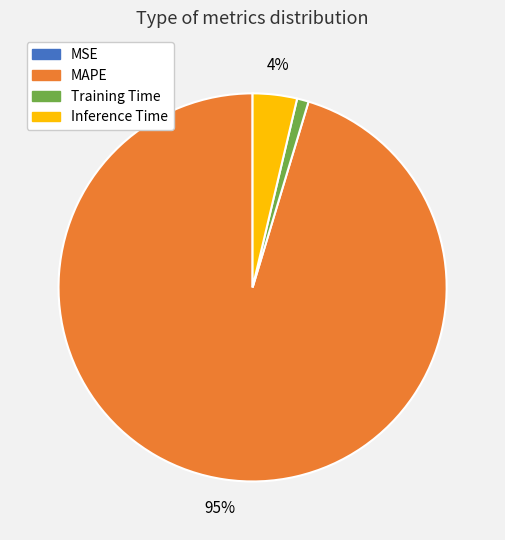

To the nearest percent, what percentage of the pie is Training Time?

1%